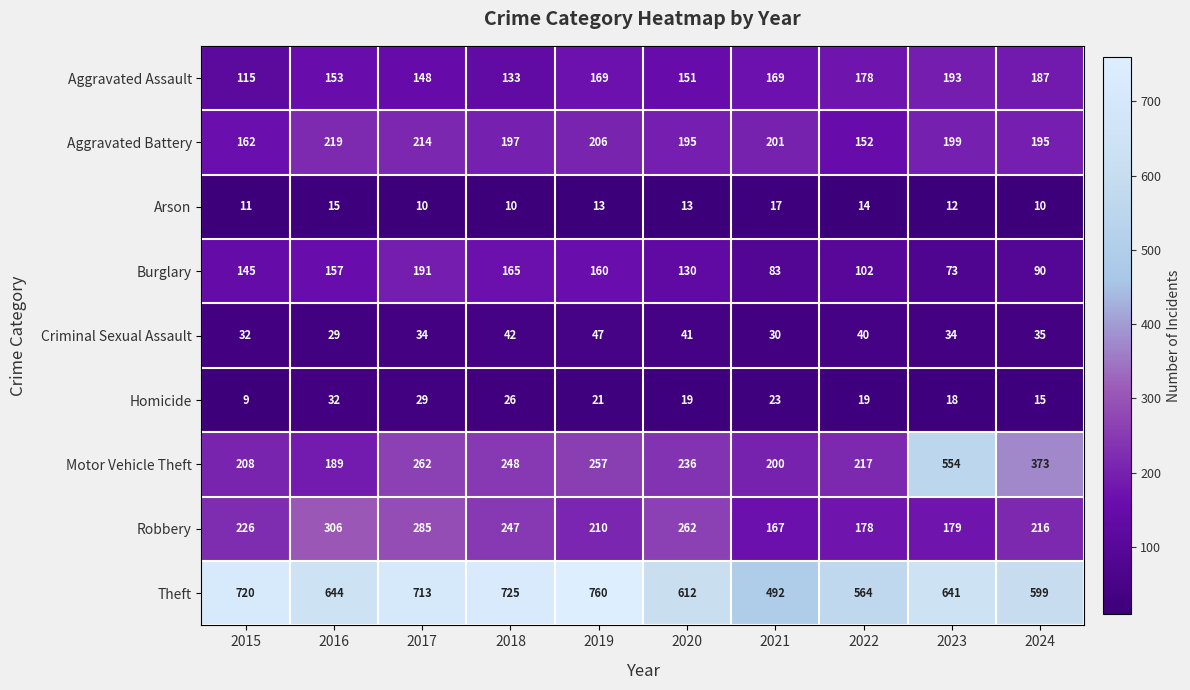

Which series has the largest range (max minus min)?

Motor Vehicle Theft